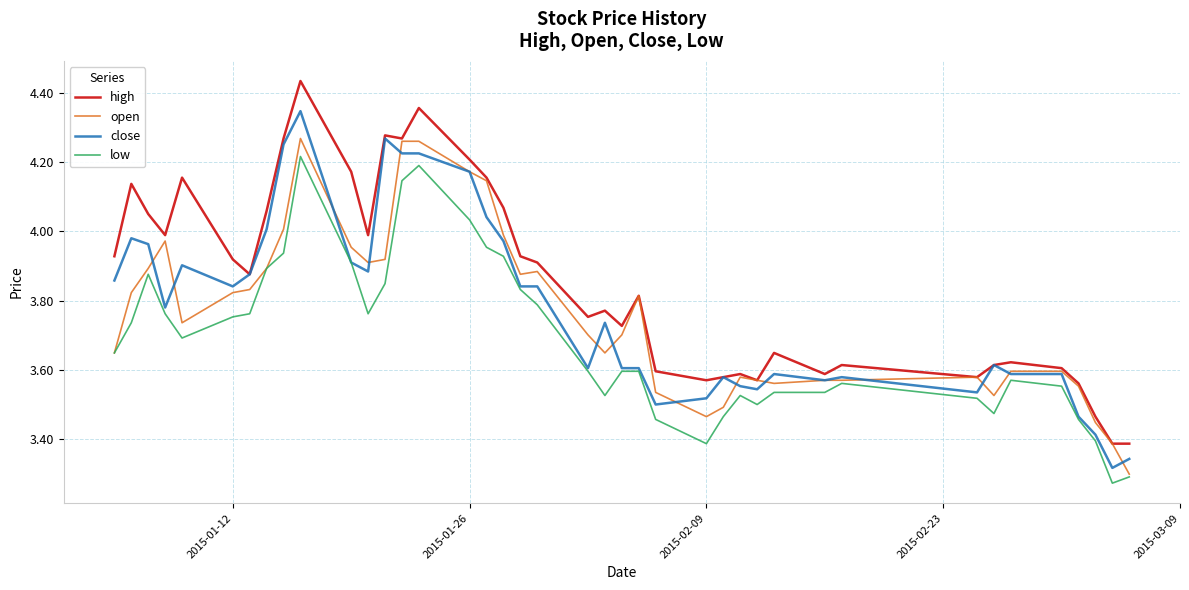

List the series in order of their peak value, lowest first.

low, open, close, high